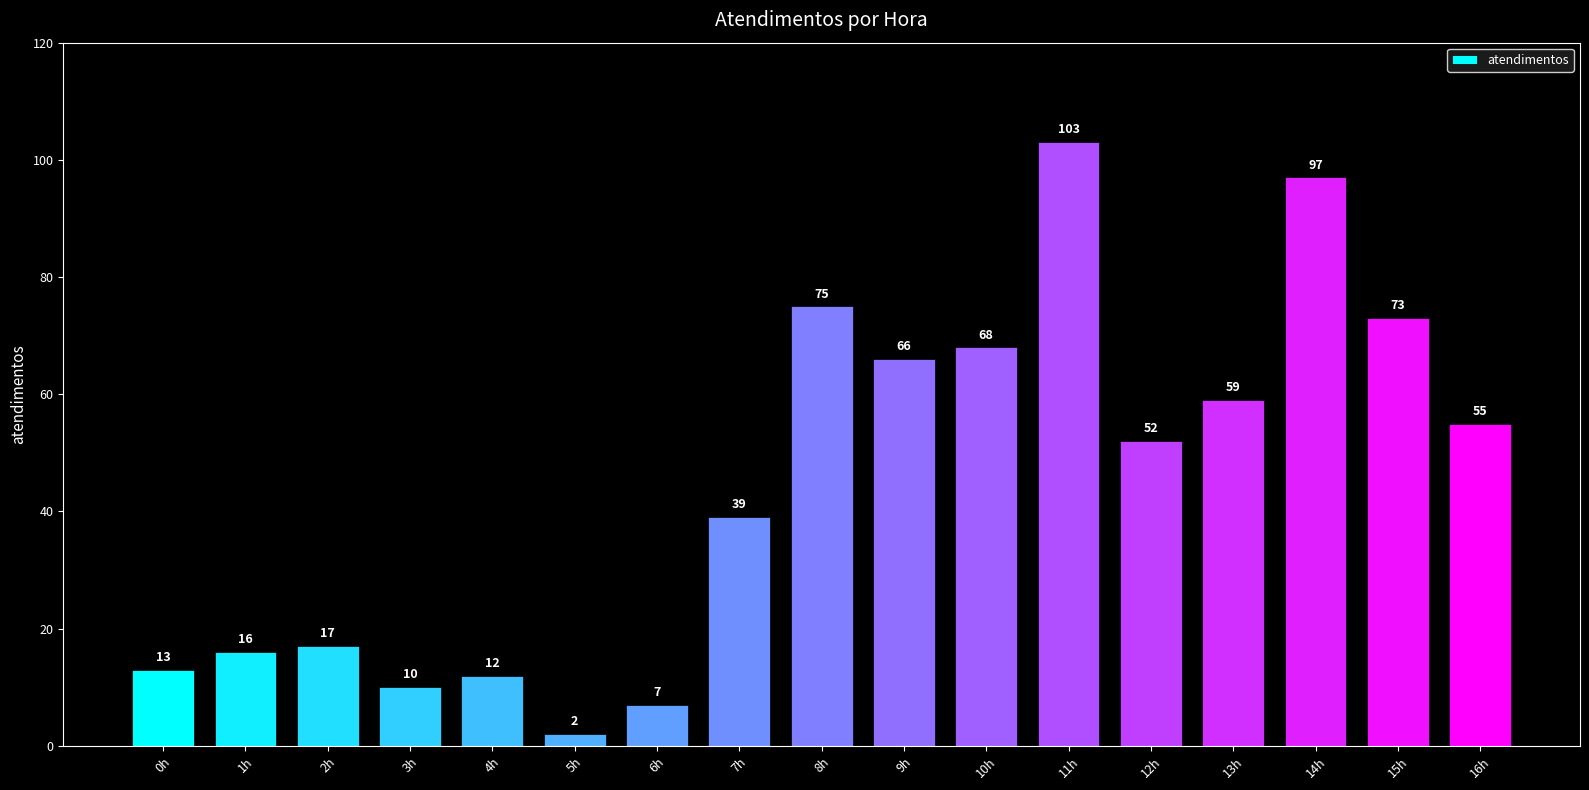

What is the difference between the values at 5h and 11h?

101